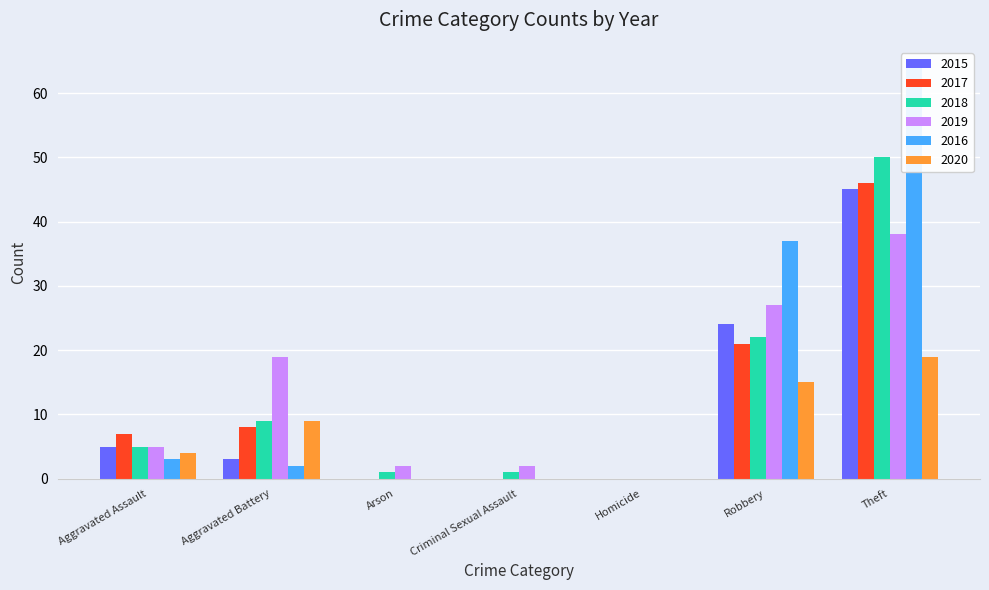

Reading right to left, extract all data points from this chart.

2015: 45	24	0	0	0	3	5
2017: 46	21	0	0	0	8	7
2018: 50	22	0	1	1	9	5
2019: 38	27	0	2	2	19	5
2016: 64	37	0	0	0	2	3
2020: 19	15	0	0	0	9	4